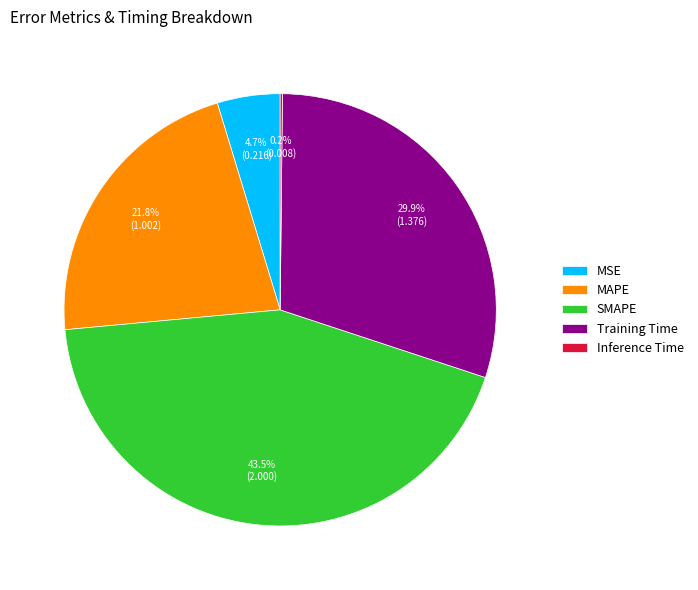

Does any single category account for the majority?

No